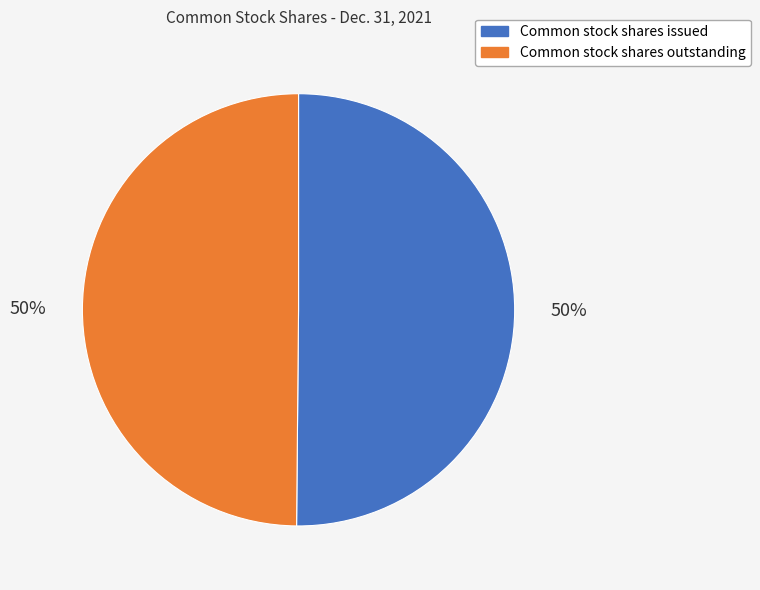

What percentage is the Common stock shares issued slice, to the nearest percent?

50%